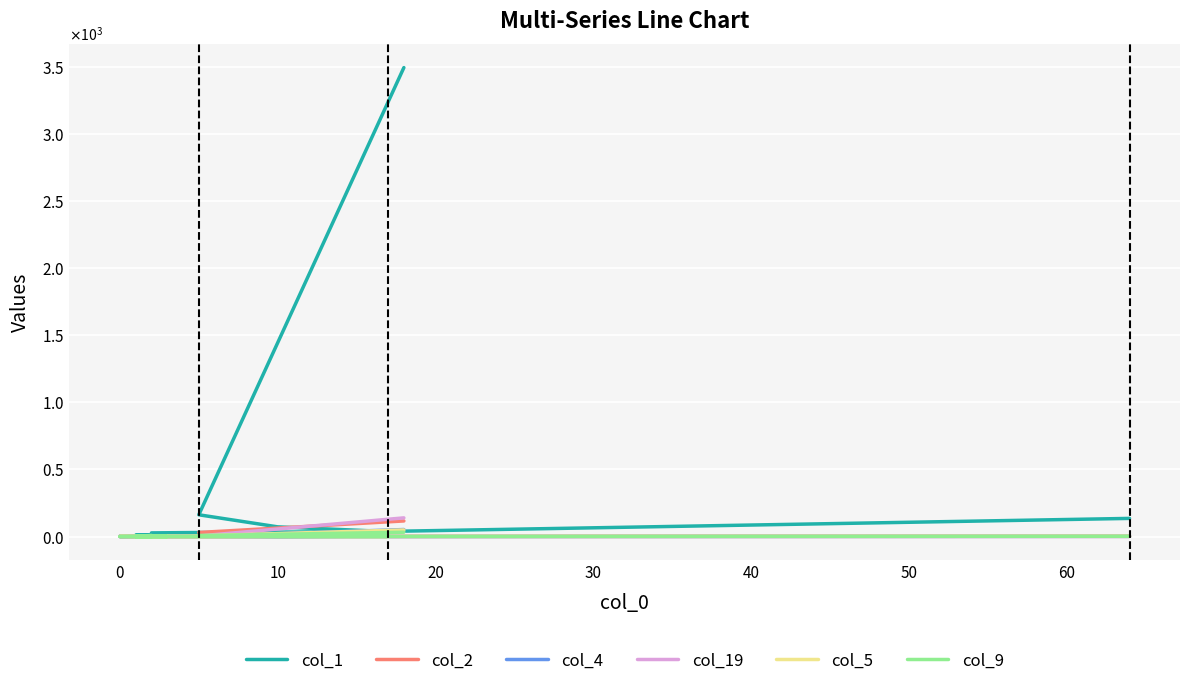

Which series has the widest spread of values?

col_1